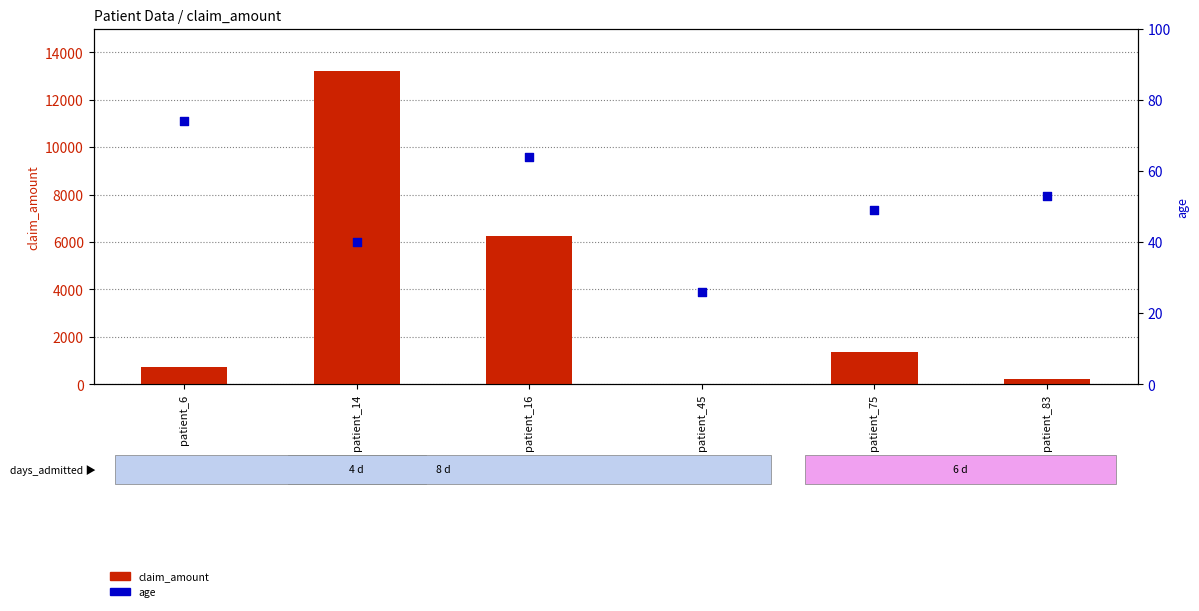

At which category is the sum across all series the highest?

patient_14